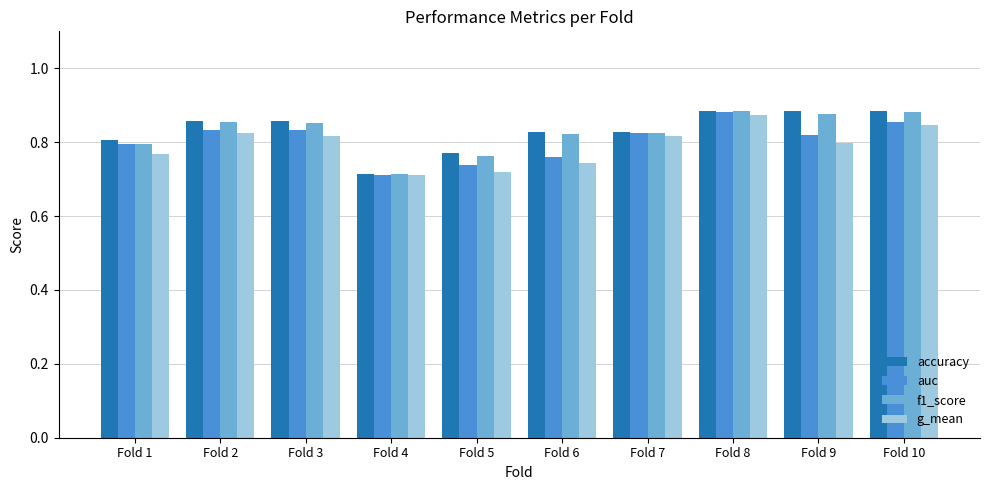

Which category has the highest value in the g_mean series?

Fold 8